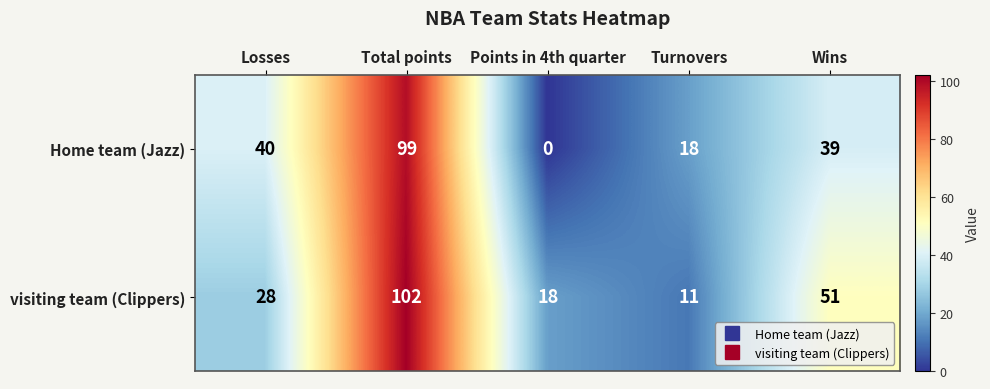

Which series has the largest range (max minus min)?

Home team (Jazz)